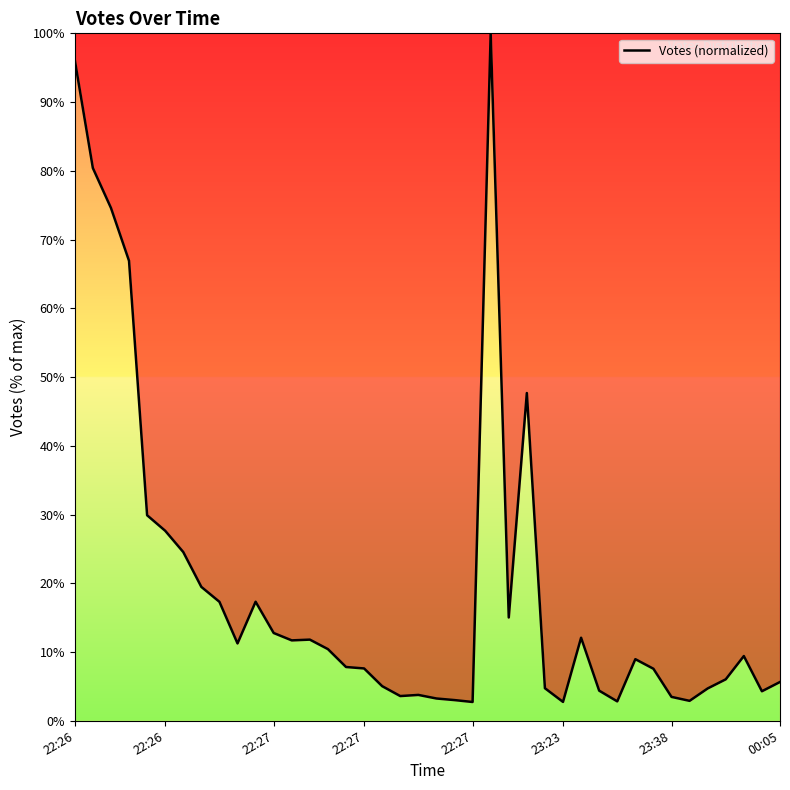

What is the difference between the maximum and minimum values?

97.3